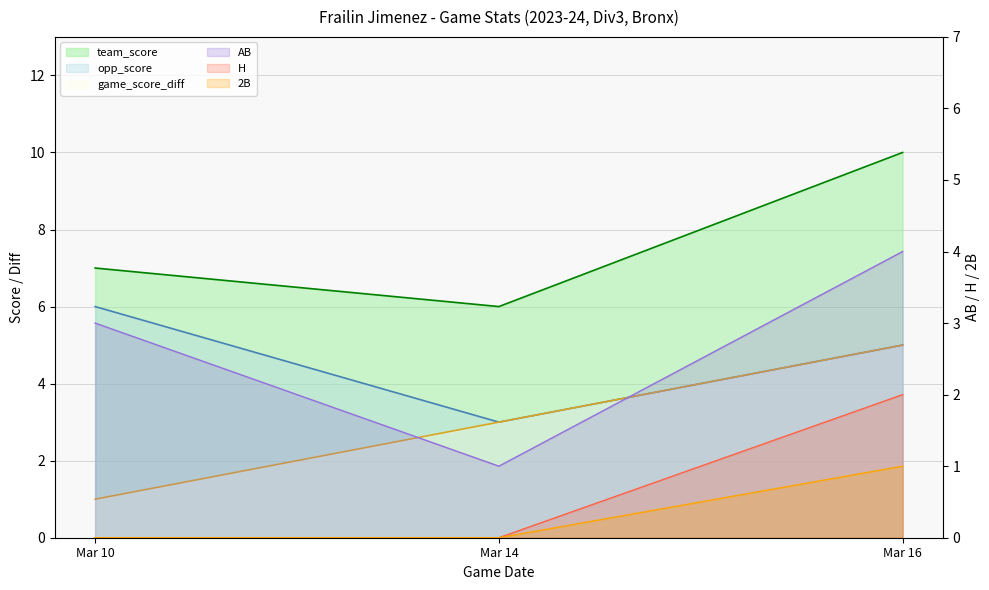

Reading left to right, extract all data points from this chart.

team_score: 7	6	10
opp_score: 6	3	5
game_score_diff: 1	3	5
AB: 3	1	4
H: 0	0	2
2B: 0	0	1